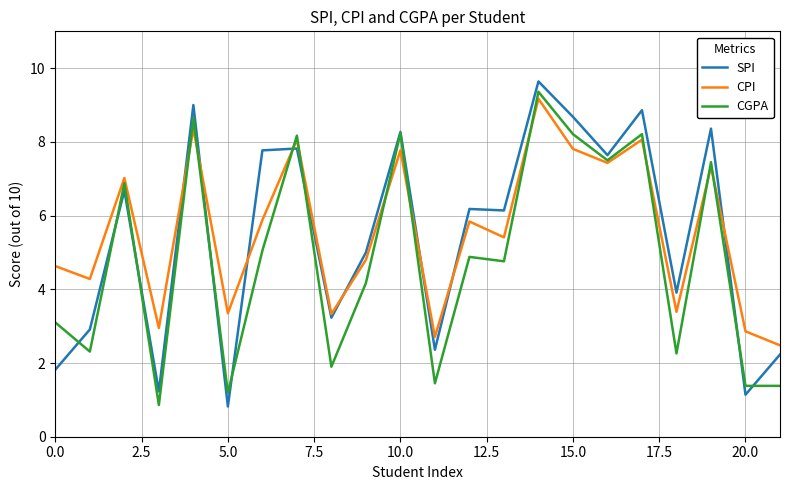

What is the smallest value displayed?

0.8